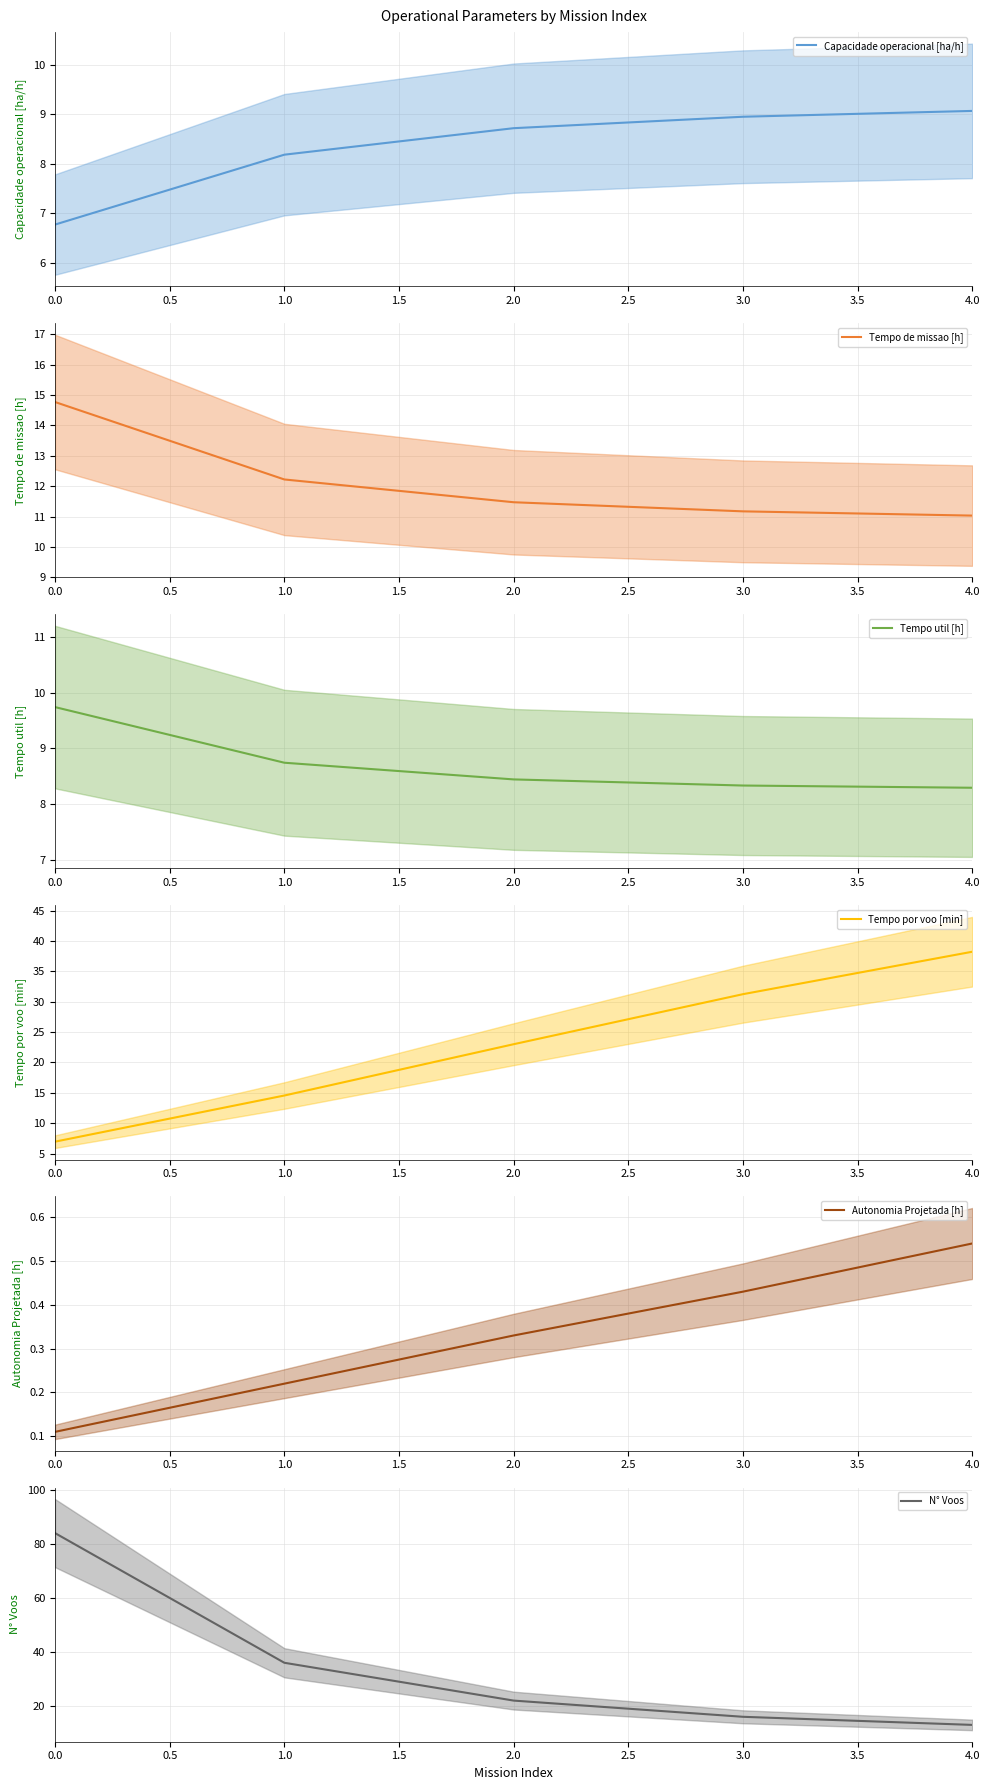

Rank the categories by Capacidade operacional [ha/h] value from lowest to highest.

0.0, 1.0, 2.0, 3.0, 4.0